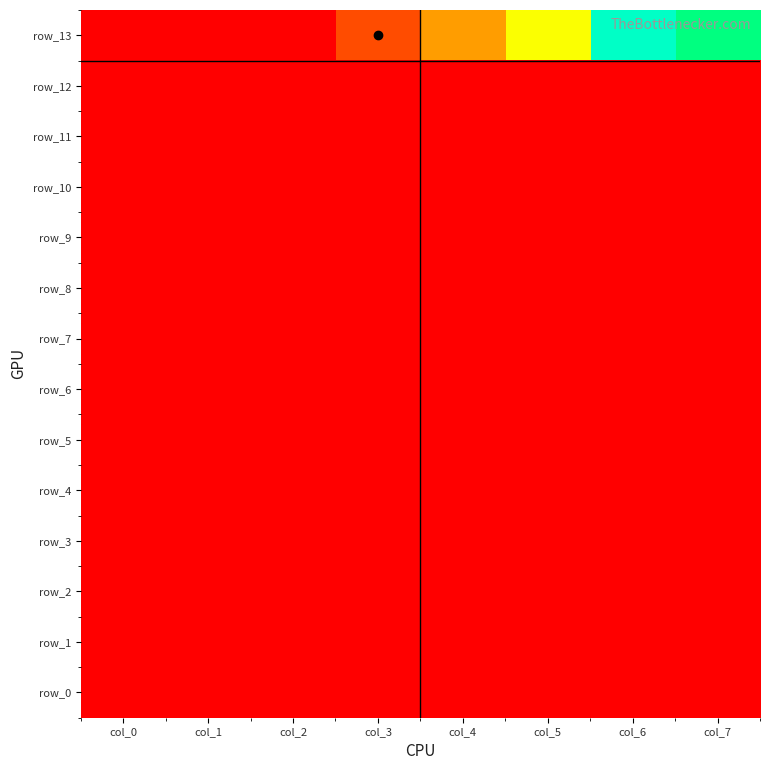

True or false: row_0 has a value of 0 at col_2.

True